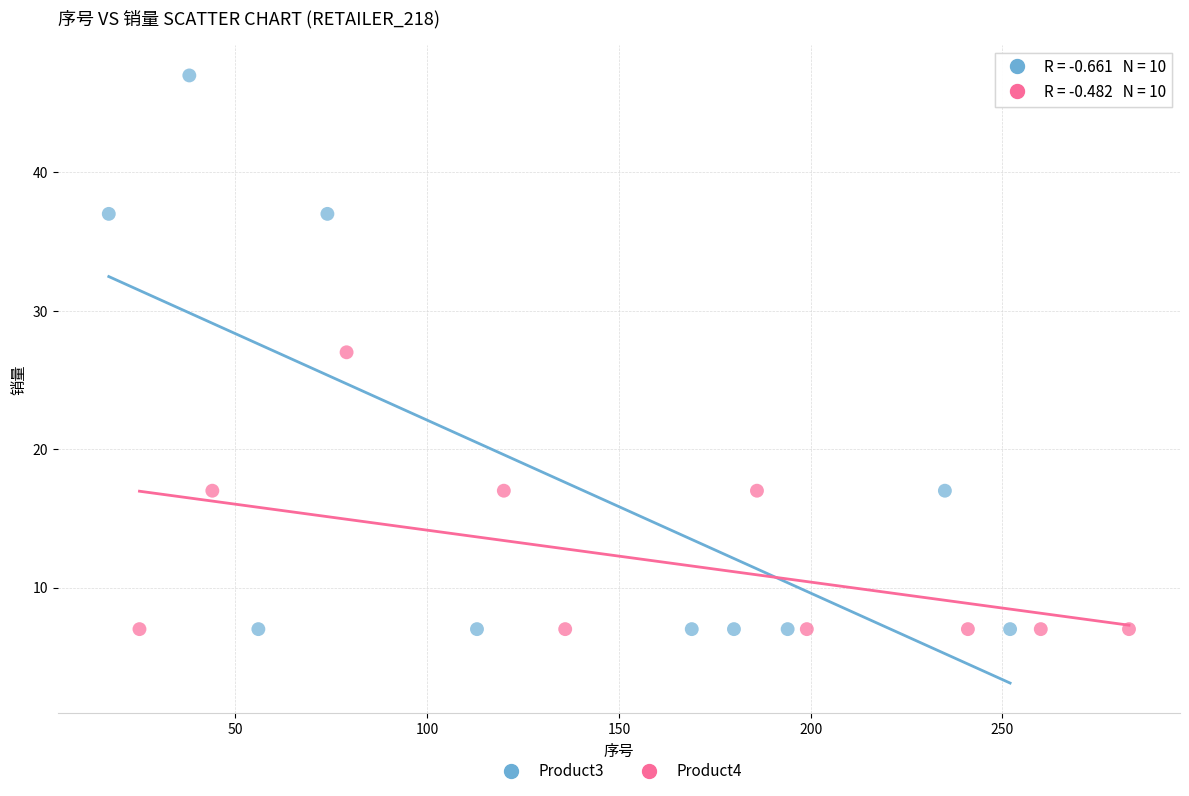

What are all the series names shown in the legend?

Product3, Product4